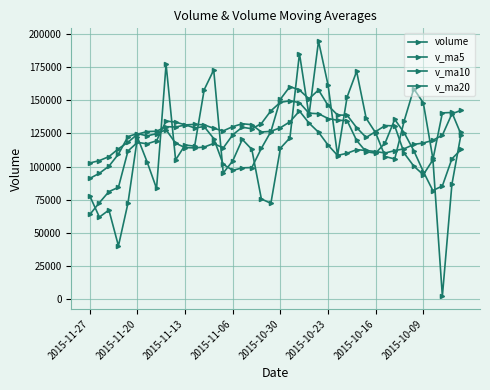

How many lines are shown in the chart?

4